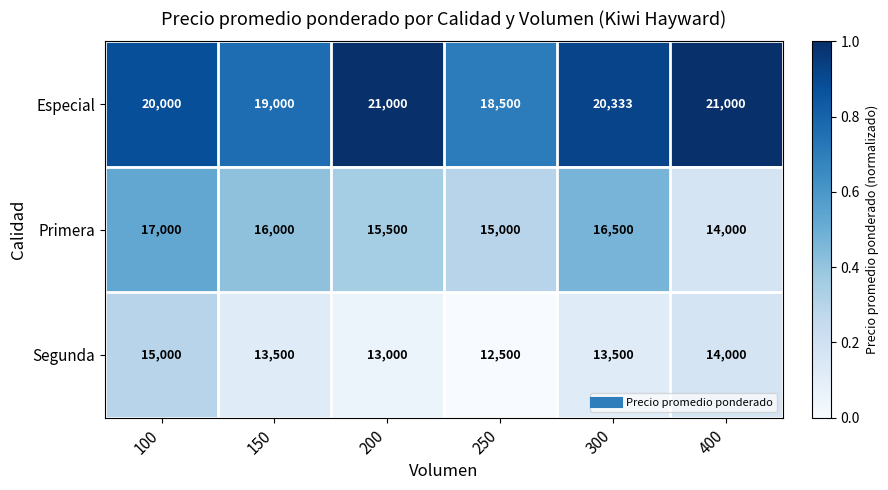

At which category is the sum across all series the highest?

100